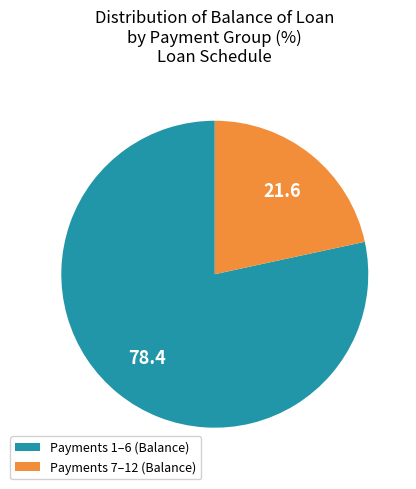

Is there a majority slice in this chart?

Yes